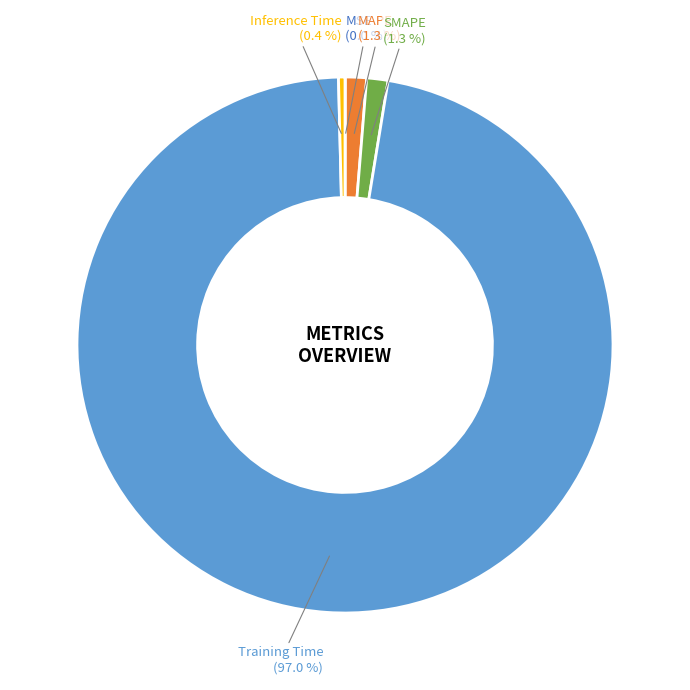

To the nearest percent, what portion does MAPE represent?

1%